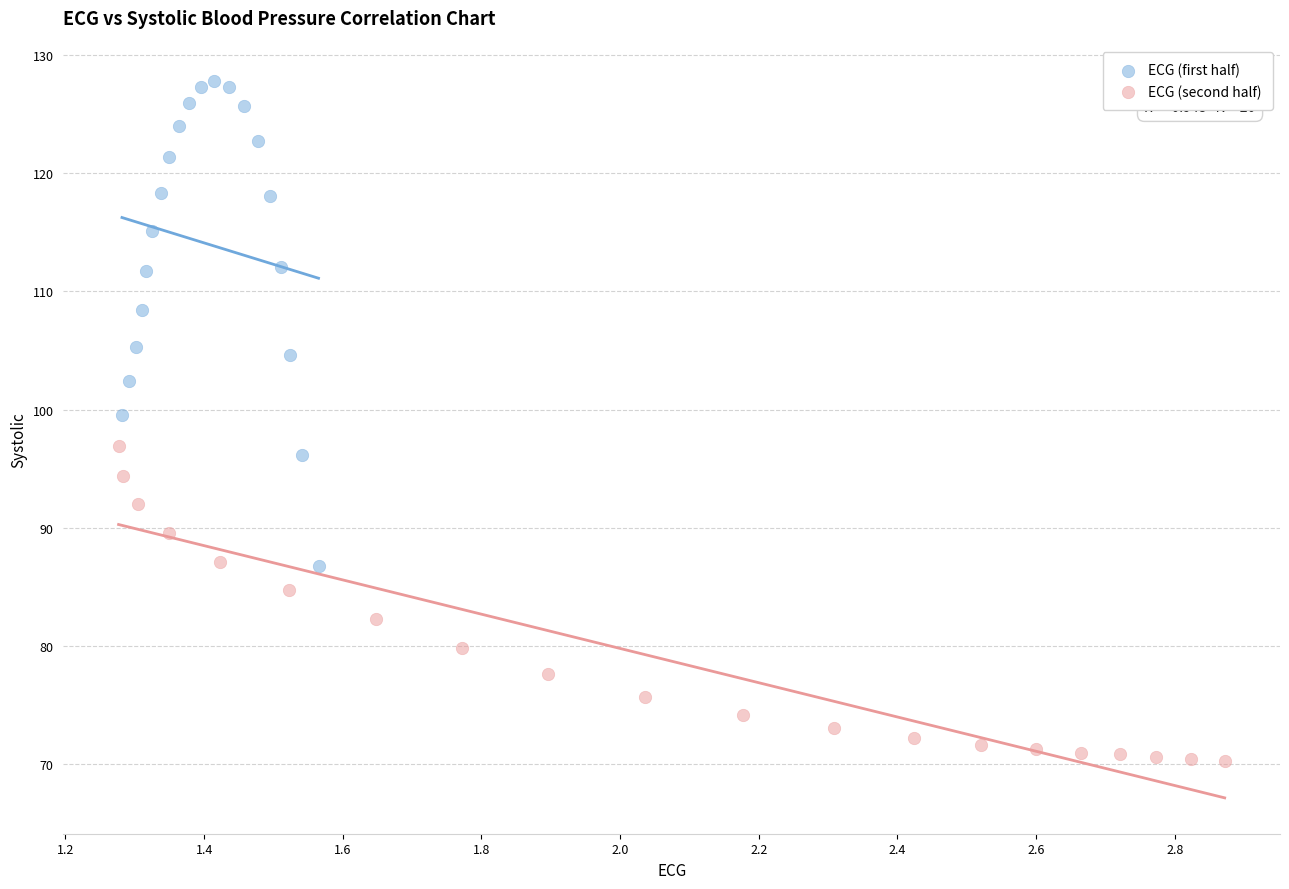

What are all the series names shown in the legend?

ECG (first half), ECG (second half)